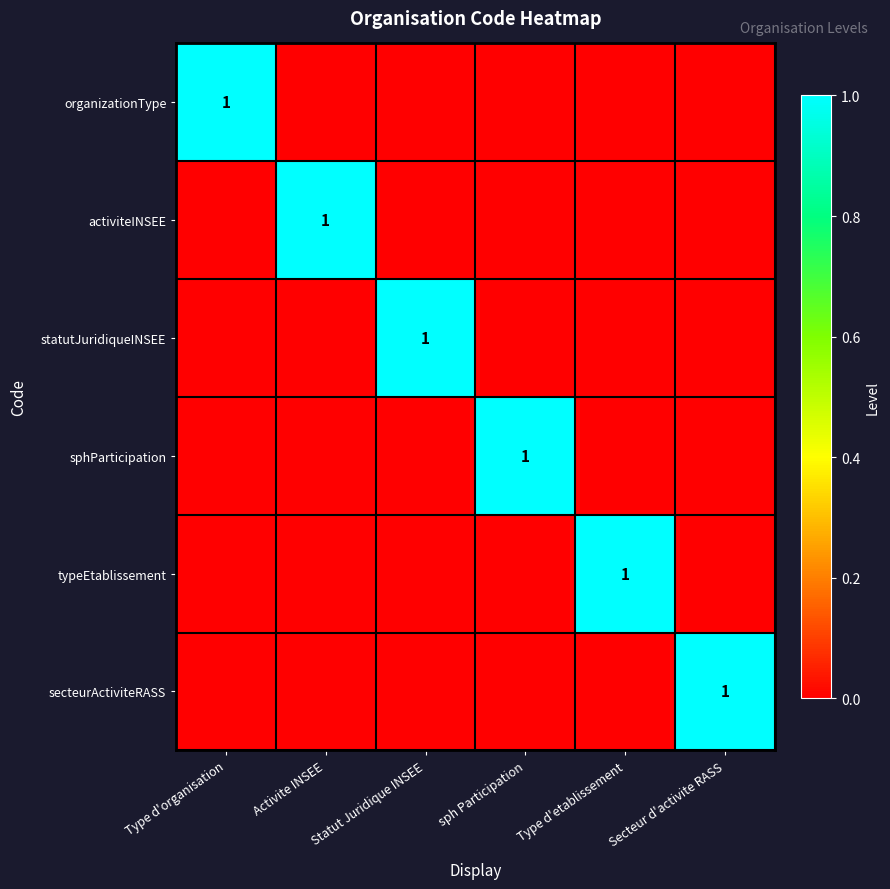

The typeEtablissement series shows 1 at Type d'etablissement. True or false?

True